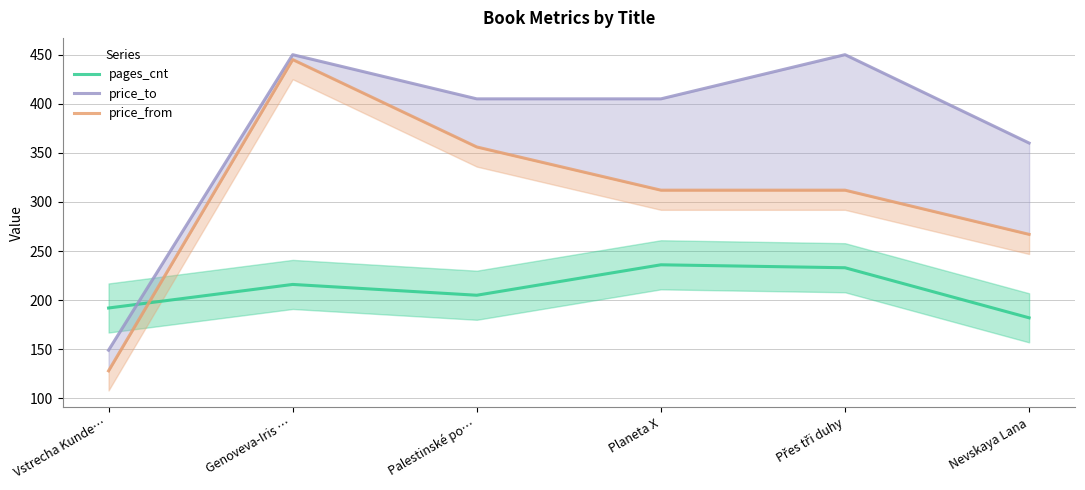

Reading left to right, list all the values displayed in this chart.

pages_cnt: 192	216	205	236	233	182
price_to: 149	450	405	405	450	360
price_from: 128	445	356	312	312	267